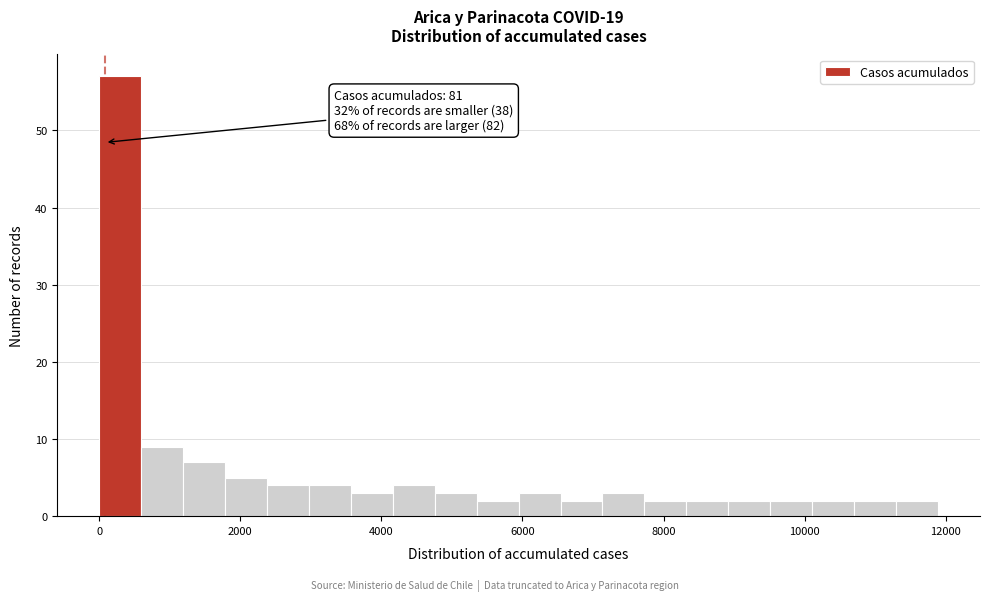

Read against the x-axis, roughly where is the centre of the tallest bar?

200